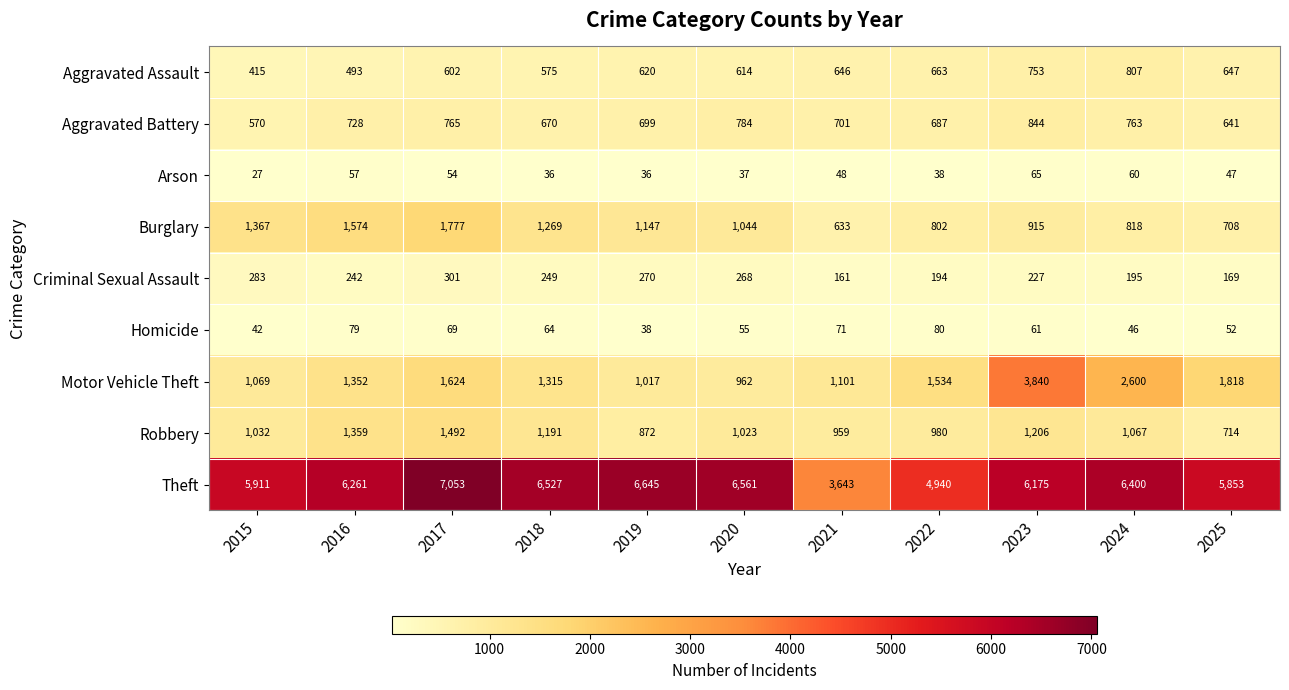

True or false: Robbery has a value of 1492 at 2017.

True